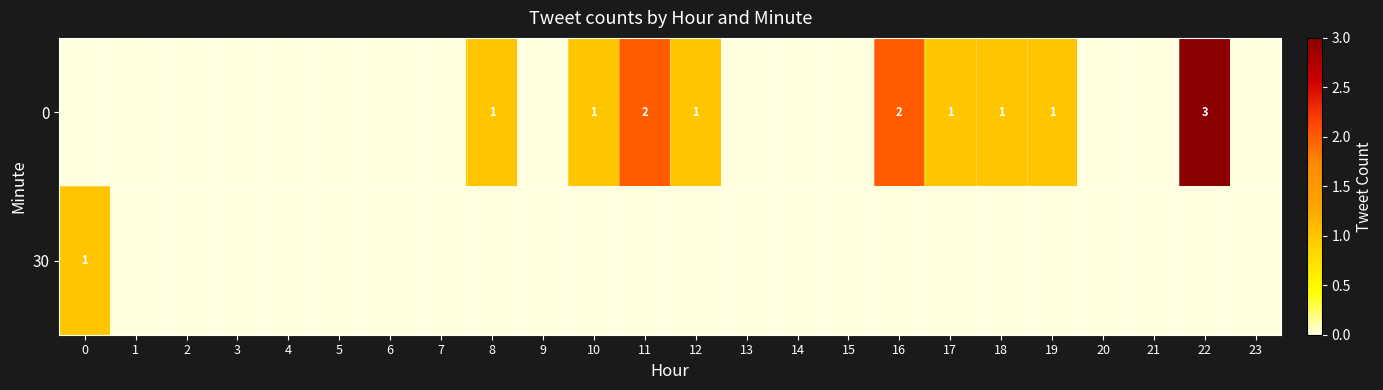

What is the maximum value shown in the chart?

3